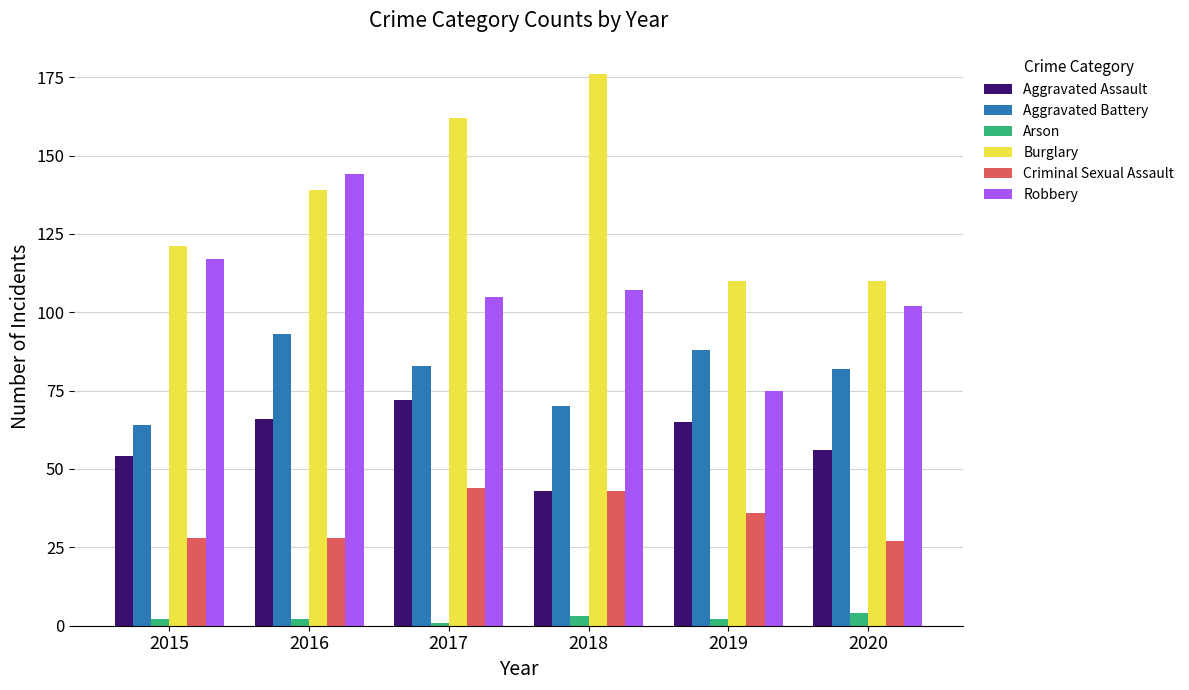

What is the difference between the Criminal Sexual Assault values at 2019 and 2016?

8